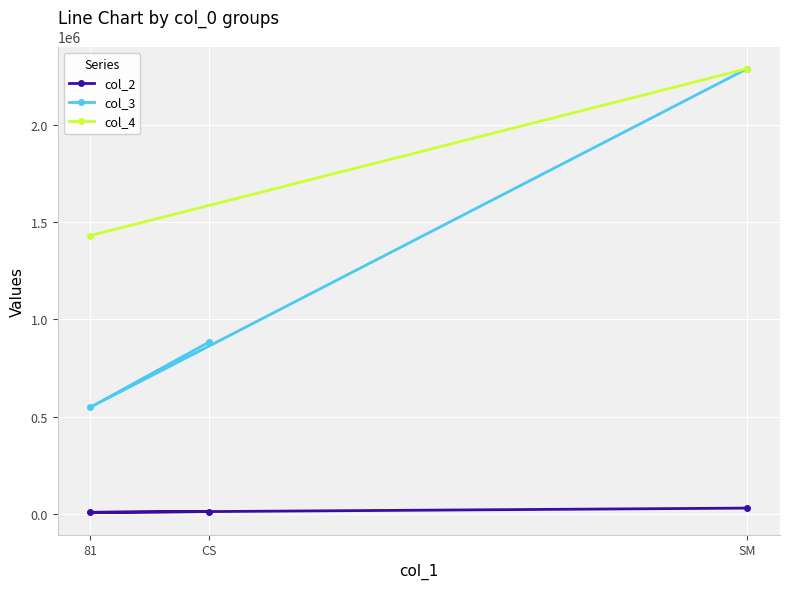

True or false: col_3 has a value of 884000 at CS.

True